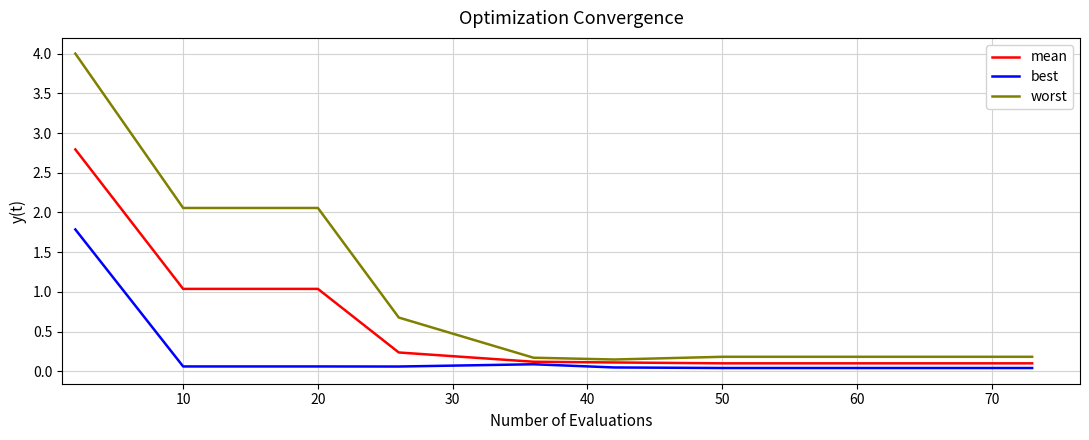

Which series has the largest range (max minus min)?

worst